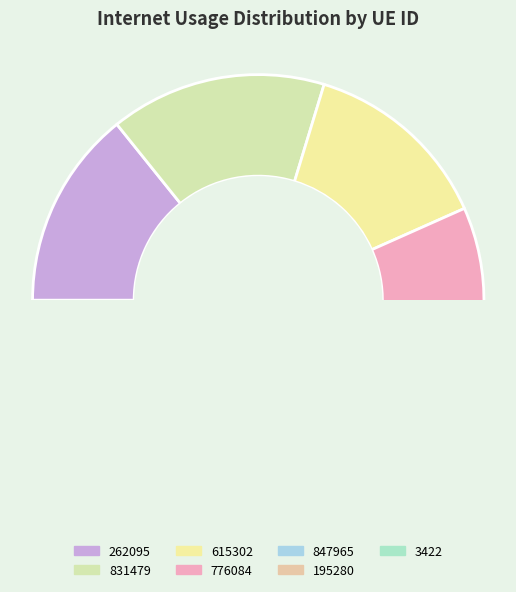

How many slices are in this pie chart?

7